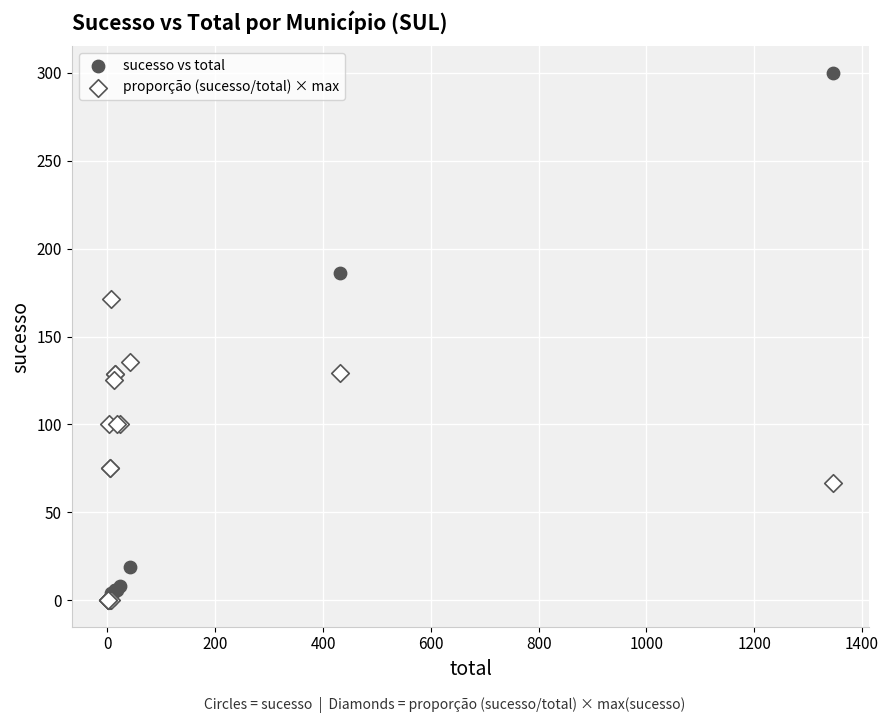

Which series contains the highest Y value?

sucesso vs total